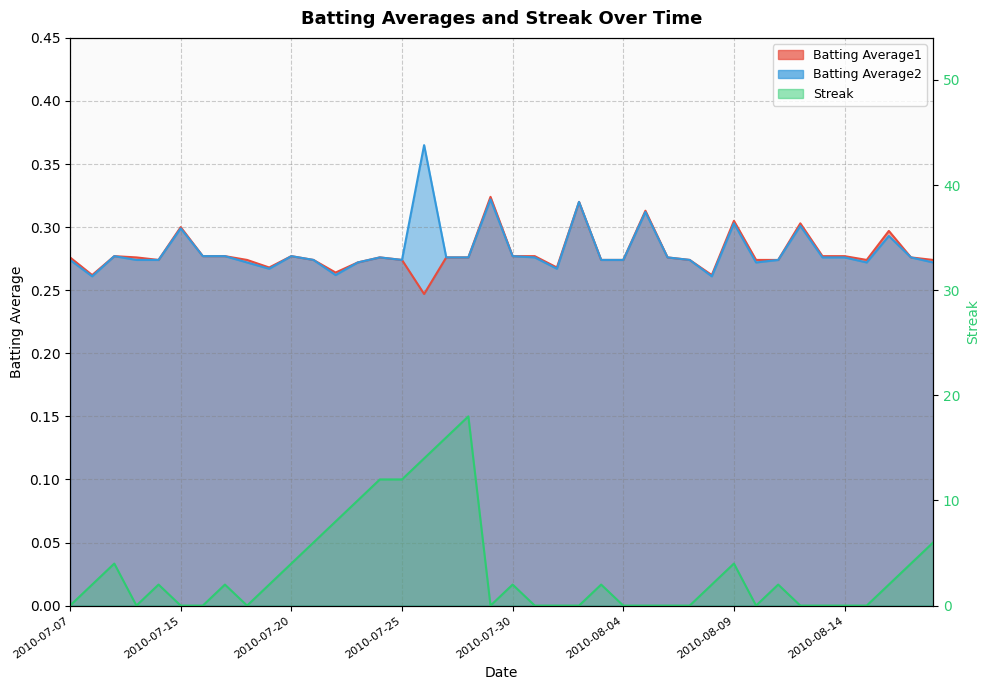

True or false: Batting Average1 and Batting Average2 cross at least once.

False